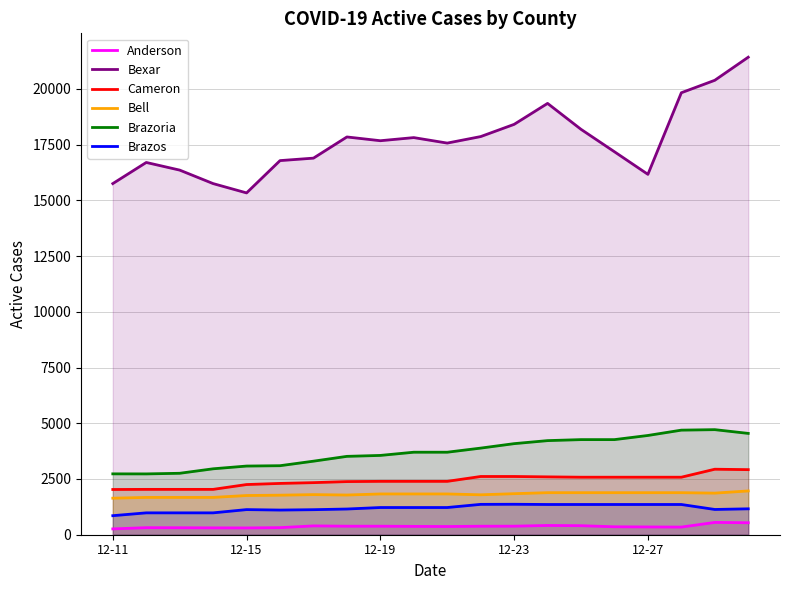

What is the sum of the Bexar values at 12-19 and 12-23?

36080